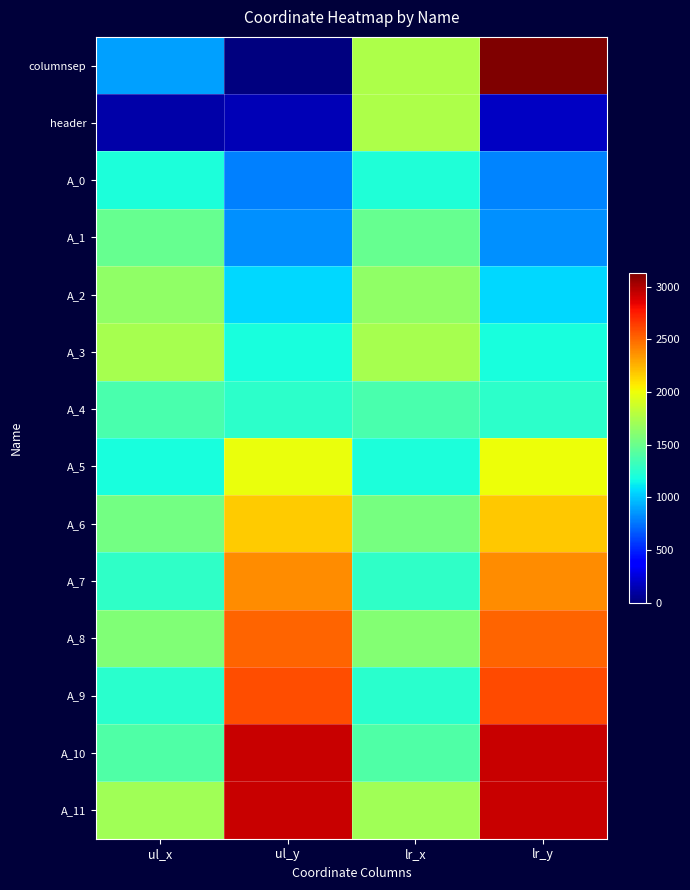

Rank the series by their maximum value, from highest to lowest.

columnsep, A_11, A_10, A_9, A_8, A_7, A_6, A_5, header, A_3, A_2, A_1, A_4, A_0